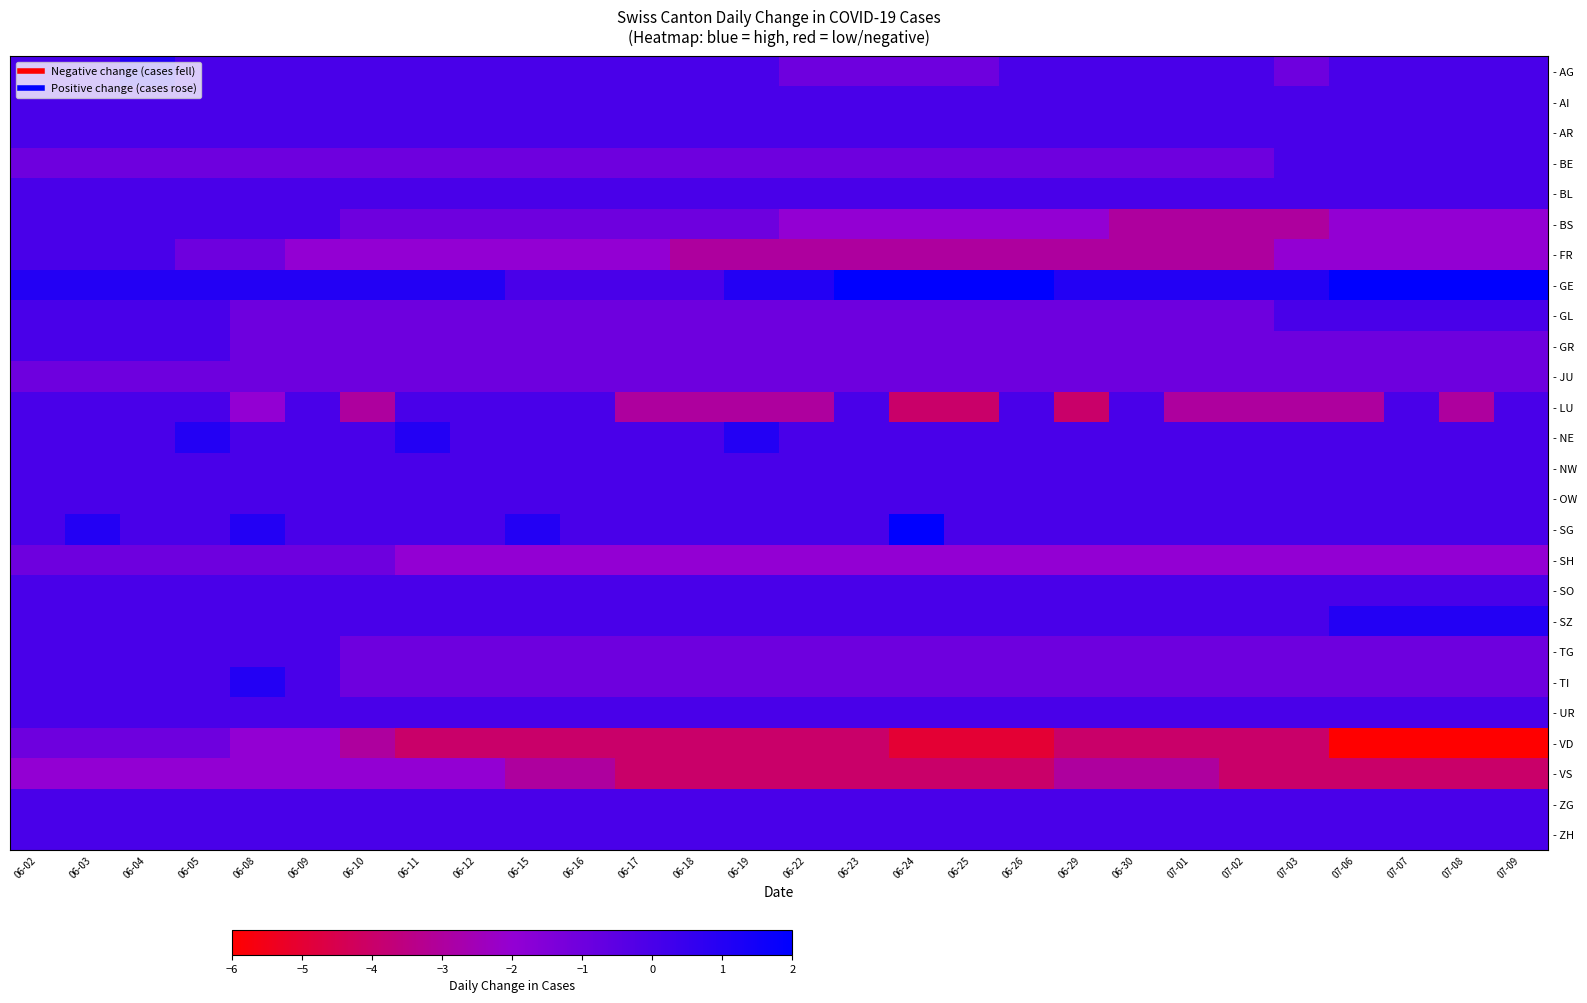

Reading left to right, list all the values displayed in this chart.

- AG: 06-02=0	06-03=0	06-04=1	06-05=0	06-08=0	06-09=0	06-10=0	06-11=0	06-12=0	06-15=0	06-16=0	06-17=0	06-18=0	06-19=0	06-22=-1	06-23=-1	06-24=-1	06-25=-1	06-26=0	06-29=0	06-30=0	07-01=0	07-02=0	07-03=-1	07-06=0	07-07=0	07-08=0	07-09=0
- AI: 06-02=0	06-03=0	06-04=0	06-05=0	06-08=0	06-09=0	06-10=0	06-11=0	06-12=0	06-15=0	06-16=0	06-17=0	06-18=0	06-19=0	06-22=0	06-23=0	06-24=0	06-25=0	06-26=0	06-29=0	06-30=0	07-01=0	07-02=0	07-03=0	07-06=0	07-07=0	07-08=0	07-09=0
- AR: 06-02=0	06-03=0	06-04=0	06-05=0	06-08=0	06-09=0	06-10=0	06-11=0	06-12=0	06-15=0	06-16=0	06-17=0	06-18=0	06-19=0	06-22=0	06-23=0	06-24=0	06-25=0	06-26=0	06-29=0	06-30=0	07-01=0	07-02=0	07-03=0	07-06=0	07-07=0	07-08=0	07-09=0
- BE: 06-02=-1	06-03=-1	06-04=-1	06-05=-1	06-08=-1	06-09=-1	06-10=-1	06-11=-1	06-12=-1	06-15=-1	06-16=-1	06-17=-1	06-18=-1	06-19=-1	06-22=-1	06-23=-1	06-24=-1	06-25=-1	06-26=-1	06-29=-1	06-30=-1	07-01=-1	07-02=-1	07-03=0	07-06=0	07-07=0	07-08=0	07-09=0
- BL: 06-02=0	06-03=0	06-04=0	06-05=0	06-08=0	06-09=0	06-10=0	06-11=0	06-12=0	06-15=0	06-16=0	06-17=0	06-18=0	06-19=0	06-22=0	06-23=0	06-24=0	06-25=0	06-26=0	06-29=0	06-30=0	07-01=0	07-02=0	07-03=0	07-06=0	07-07=0	07-08=0	07-09=0
- BS: 06-02=0	06-03=0	06-04=0	06-05=0	06-08=0	06-09=0	06-10=-1	06-11=-1	06-12=-1	06-15=-1	06-16=-1	06-17=-1	06-18=-1	06-19=-1	06-22=-2	06-23=-2	06-24=-2	06-25=-2	06-26=-2	06-29=-2	06-30=-3	07-01=-3	07-02=-3	07-03=-3	07-06=-2	07-07=-2	07-08=-2	07-09=-2
- FR: 06-02=0	06-03=0	06-04=0	06-05=-1	06-08=-1	06-09=-2	06-10=-2	06-11=-2	06-12=-2	06-15=-2	06-16=-2	06-17=-2	06-18=-3	06-19=-3	06-22=-3	06-23=-3	06-24=-3	06-25=-3	06-26=-3	06-29=-3	06-30=-3	07-01=-3	07-02=-3	07-03=-2	07-06=-2	07-07=-2	07-08=-2	07-09=-2
- GE: 06-02=1	06-03=1	06-04=1	06-05=1	06-08=1	06-09=1	06-10=1	06-11=1	06-12=1	06-15=0	06-16=0	06-17=0	06-18=0	06-19=1	06-22=1	06-23=2	06-24=2	06-25=2	06-26=2	06-29=1	06-30=1	07-01=1	07-02=1	07-03=1	07-06=2	07-07=2	07-08=2	07-09=2
- GL: 06-02=0	06-03=0	06-04=0	06-05=0	06-08=-1	06-09=-1	06-10=-1	06-11=-1	06-12=-1	06-15=-1	06-16=-1	06-17=-1	06-18=-1	06-19=-1	06-22=-1	06-23=-1	06-24=-1	06-25=-1	06-26=-1	06-29=-1	06-30=-1	07-01=-1	07-02=-1	07-03=0	07-06=0	07-07=0	07-08=0	07-09=0
- GR: 06-02=0	06-03=0	06-04=0	06-05=0	06-08=-1	06-09=-1	06-10=-1	06-11=-1	06-12=-1	06-15=-1	06-16=-1	06-17=-1	06-18=-1	06-19=-1	06-22=-1	06-23=-1	06-24=-1	06-25=-1	06-26=-1	06-29=-1	06-30=-1	07-01=-1	07-02=-1	07-03=-1	07-06=-1	07-07=-1	07-08=-1	07-09=-1
- JU: 06-02=-1	06-03=-1	06-04=-1	06-05=-1	06-08=-1	06-09=-1	06-10=-1	06-11=-1	06-12=-1	06-15=-1	06-16=-1	06-17=-1	06-18=-1	06-19=-1	06-22=-1	06-23=-1	06-24=-1	06-25=-1	06-26=-1	06-29=-1	06-30=-1	07-01=-1	07-02=-1	07-03=-1	07-06=-1	07-07=-1	07-08=-1	07-09=-1
- LU: 06-02=0	06-03=0	06-04=0	06-05=0	06-08=-2	06-09=0	06-10=-3	06-11=0	06-12=0	06-15=0	06-16=0	06-17=-3	06-18=-3	06-19=-3	06-22=-3	06-23=0	06-24=-4	06-25=-4	06-26=0	06-29=-4	06-30=0	07-01=-3	07-02=-3	07-03=-3	07-06=-3	07-07=0	07-08=-3	07-09=0
- NE: 06-02=0	06-03=0	06-04=0	06-05=1	06-08=0	06-09=0	06-10=0	06-11=1	06-12=0	06-15=0	06-16=0	06-17=0	06-18=0	06-19=1	06-22=0	06-23=0	06-24=0	06-25=0	06-26=0	06-29=0	06-30=0	07-01=0	07-02=0	07-03=0	07-06=0	07-07=0	07-08=0	07-09=0
- NW: 06-02=0	06-03=0	06-04=0	06-05=0	06-08=0	06-09=0	06-10=0	06-11=0	06-12=0	06-15=0	06-16=0	06-17=0	06-18=0	06-19=0	06-22=0	06-23=0	06-24=0	06-25=0	06-26=0	06-29=0	06-30=0	07-01=0	07-02=0	07-03=0	07-06=0	07-07=0	07-08=0	07-09=0
- OW: 06-02=0	06-03=0	06-04=0	06-05=0	06-08=0	06-09=0	06-10=0	06-11=0	06-12=0	06-15=0	06-16=0	06-17=0	06-18=0	06-19=0	06-22=0	06-23=0	06-24=0	06-25=0	06-26=0	06-29=0	06-30=0	07-01=0	07-02=0	07-03=0	07-06=0	07-07=0	07-08=0	07-09=0
- SG: 06-02=0	06-03=1	06-04=0	06-05=0	06-08=1	06-09=0	06-10=0	06-11=0	06-12=0	06-15=1	06-16=0	06-17=0	06-18=0	06-19=0	06-22=0	06-23=0	06-24=2	06-25=0	06-26=0	06-29=0	06-30=0	07-01=0	07-02=0	07-03=0	07-06=0	07-07=0	07-08=0	07-09=0
- SH: 06-02=-1	06-03=-1	06-04=-1	06-05=-1	06-08=-1	06-09=-1	06-10=-1	06-11=-2	06-12=-2	06-15=-2	06-16=-2	06-17=-2	06-18=-2	06-19=-2	06-22=-2	06-23=-2	06-24=-2	06-25=-2	06-26=-2	06-29=-2	06-30=-2	07-01=-2	07-02=-2	07-03=-2	07-06=-2	07-07=-2	07-08=-2	07-09=-2
- SO: 06-02=0	06-03=0	06-04=0	06-05=0	06-08=0	06-09=0	06-10=0	06-11=0	06-12=0	06-15=0	06-16=0	06-17=0	06-18=0	06-19=0	06-22=0	06-23=0	06-24=0	06-25=0	06-26=0	06-29=0	06-30=0	07-01=0	07-02=0	07-03=0	07-06=0	07-07=0	07-08=0	07-09=0
- SZ: 06-02=0	06-03=0	06-04=0	06-05=0	06-08=0	06-09=0	06-10=0	06-11=0	06-12=0	06-15=0	06-16=0	06-17=0	06-18=0	06-19=0	06-22=0	06-23=0	06-24=0	06-25=0	06-26=0	06-29=0	06-30=0	07-01=0	07-02=0	07-03=0	07-06=1	07-07=1	07-08=1	07-09=1
- TG: 06-02=0	06-03=0	06-04=0	06-05=0	06-08=0	06-09=0	06-10=-1	06-11=-1	06-12=-1	06-15=-1	06-16=-1	06-17=-1	06-18=-1	06-19=-1	06-22=-1	06-23=-1	06-24=-1	06-25=-1	06-26=-1	06-29=-1	06-30=-1	07-01=-1	07-02=-1	07-03=-1	07-06=-1	07-07=-1	07-08=-1	07-09=-1
- TI: 06-02=0	06-03=0	06-04=0	06-05=0	06-08=1	06-09=0	06-10=-1	06-11=-1	06-12=-1	06-15=-1	06-16=-1	06-17=-1	06-18=-1	06-19=-1	06-22=-1	06-23=-1	06-24=-1	06-25=-1	06-26=-1	06-29=-1	06-30=-1	07-01=-1	07-02=-1	07-03=-1	07-06=-1	07-07=-1	07-08=-1	07-09=-1
- UR: 06-02=0	06-03=0	06-04=0	06-05=0	06-08=0	06-09=0	06-10=0	06-11=0	06-12=0	06-15=0	06-16=0	06-17=0	06-18=0	06-19=0	06-22=0	06-23=0	06-24=0	06-25=0	06-26=0	06-29=0	06-30=0	07-01=0	07-02=0	07-03=0	07-06=0	07-07=0	07-08=0	07-09=0
- VD: 06-02=-1	06-03=-1	06-04=-1	06-05=-1	06-08=-2	06-09=-2	06-10=-3	06-11=-4	06-12=-4	06-15=-4	06-16=-4	06-17=-4	06-18=-4	06-19=-4	06-22=-4	06-23=-4	06-24=-5	06-25=-5	06-26=-5	06-29=-4	06-30=-4	07-01=-4	07-02=-4	07-03=-4	07-06=-6	07-07=-6	07-08=-6	07-09=-6
- VS: 06-02=-2	06-03=-2	06-04=-2	06-05=-2	06-08=-2	06-09=-2	06-10=-2	06-11=-2	06-12=-2	06-15=-3	06-16=-3	06-17=-4	06-18=-4	06-19=-4	06-22=-4	06-23=-4	06-24=-4	06-25=-4	06-26=-4	06-29=-3	06-30=-3	07-01=-3	07-02=-4	07-03=-4	07-06=-4	07-07=-4	07-08=-4	07-09=-4
- ZG: 06-02=0	06-03=0	06-04=0	06-05=0	06-08=0	06-09=0	06-10=0	06-11=0	06-12=0	06-15=0	06-16=0	06-17=0	06-18=0	06-19=0	06-22=0	06-23=0	06-24=0	06-25=0	06-26=0	06-29=0	06-30=0	07-01=0	07-02=0	07-03=0	07-06=0	07-07=0	07-08=0	07-09=0
- ZH: 06-02=0	06-03=0	06-04=0	06-05=0	06-08=0	06-09=0	06-10=0	06-11=0	06-12=0	06-15=0	06-16=0	06-17=0	06-18=0	06-19=0	06-22=0	06-23=0	06-24=0	06-25=0	06-26=0	06-29=0	06-30=0	07-01=0	07-02=0	07-03=0	07-06=0	07-07=0	07-08=0	07-09=0